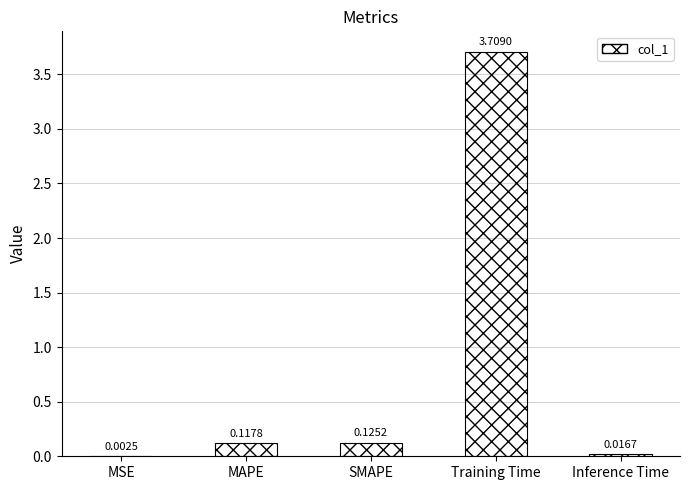

Which category has the highest value across all series?

Training Time